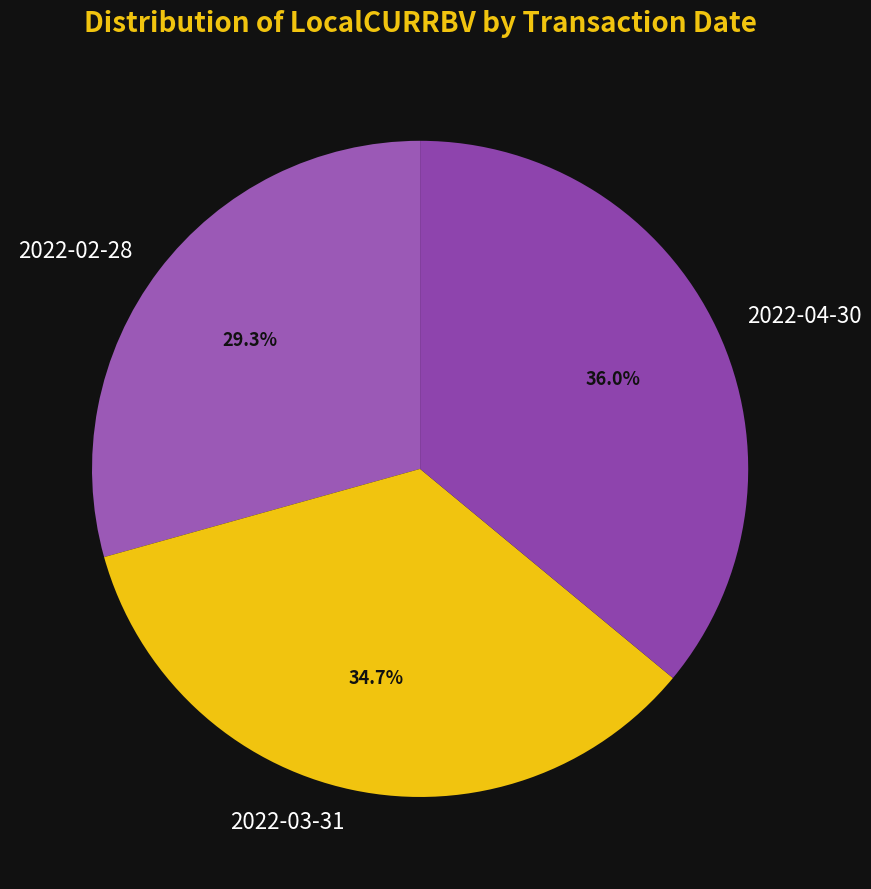

Approximately how many times larger is the value at 2022-02-28 compared to 2022-04-30?

0.8